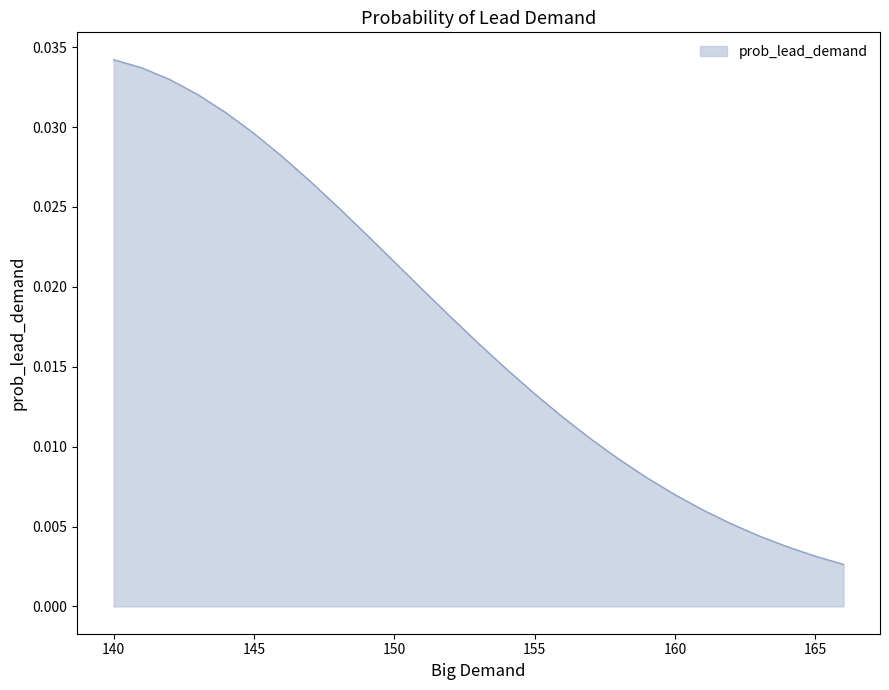

Does the chart have visible grid lines?

No